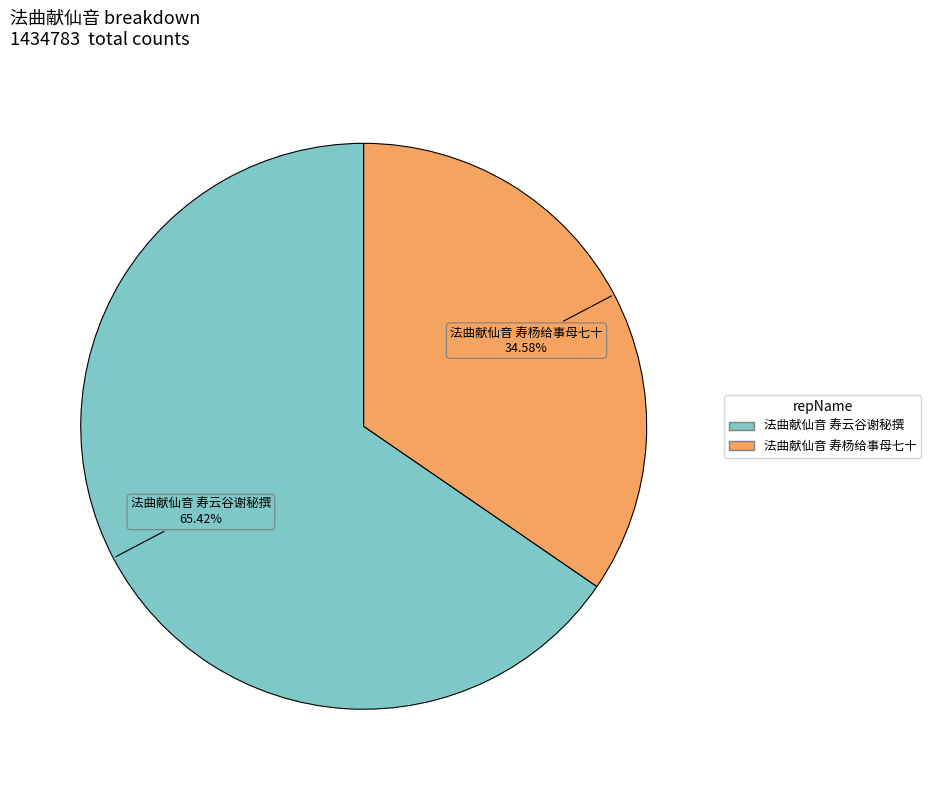

True or false: 法曲献仙音 寿云谷谢秘撰 accounts for 65% of the total.

True